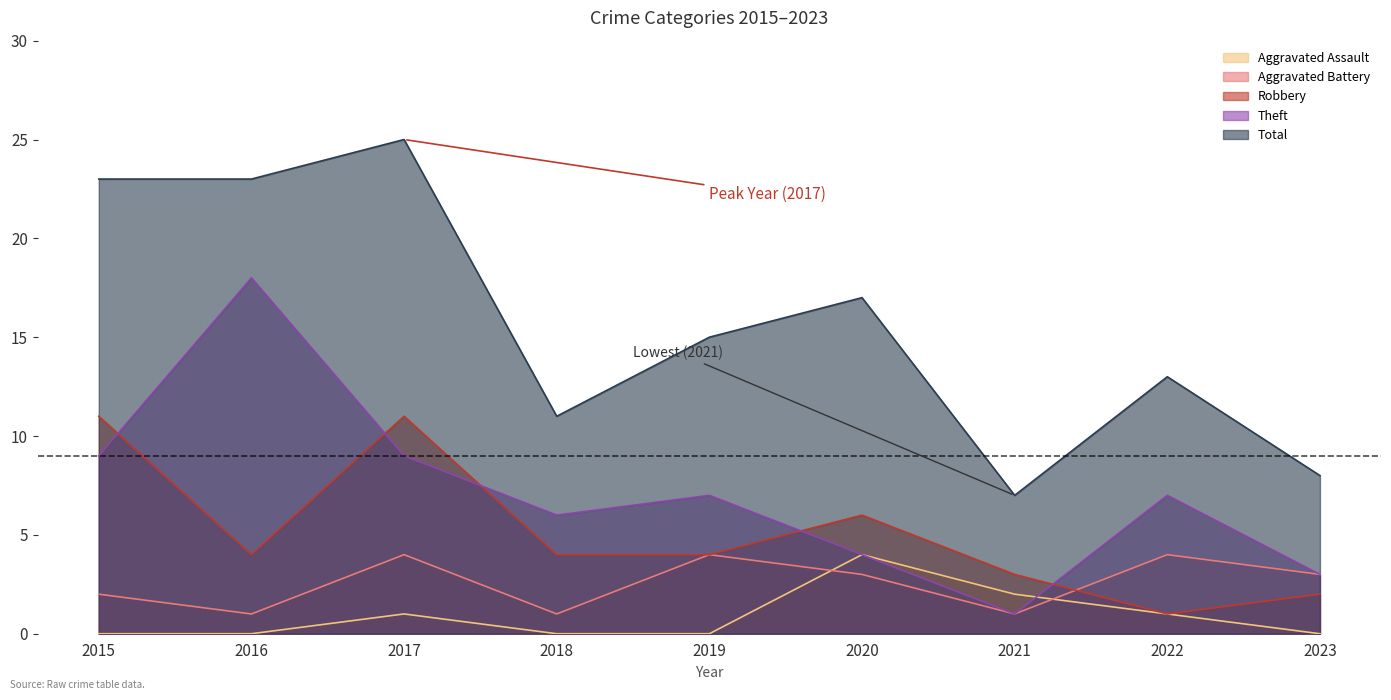

Where does the Total series first go above 15?

2015